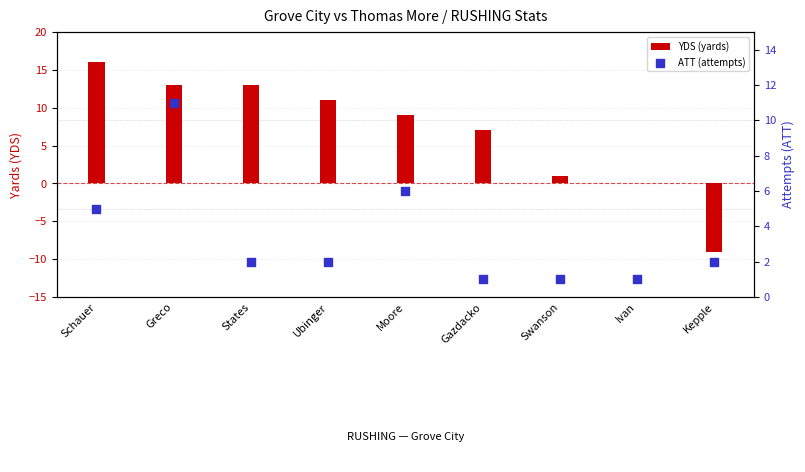

At how many categories does at least one series exceed 7?

5